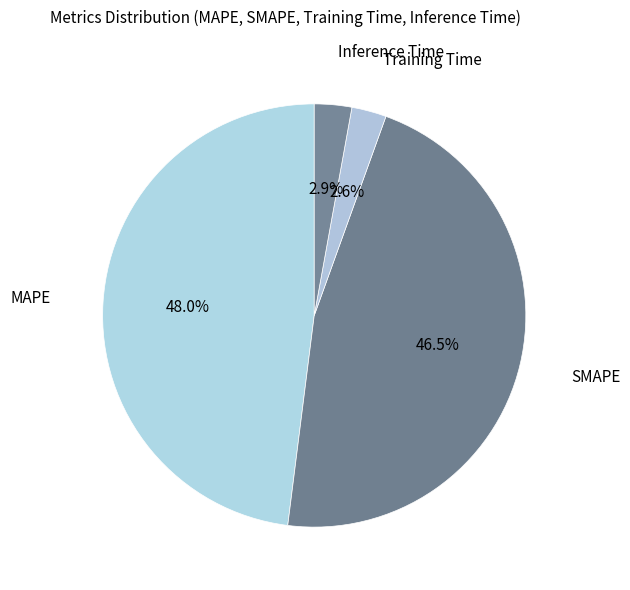

Is it true that MAPE is 62% of the pie?

False